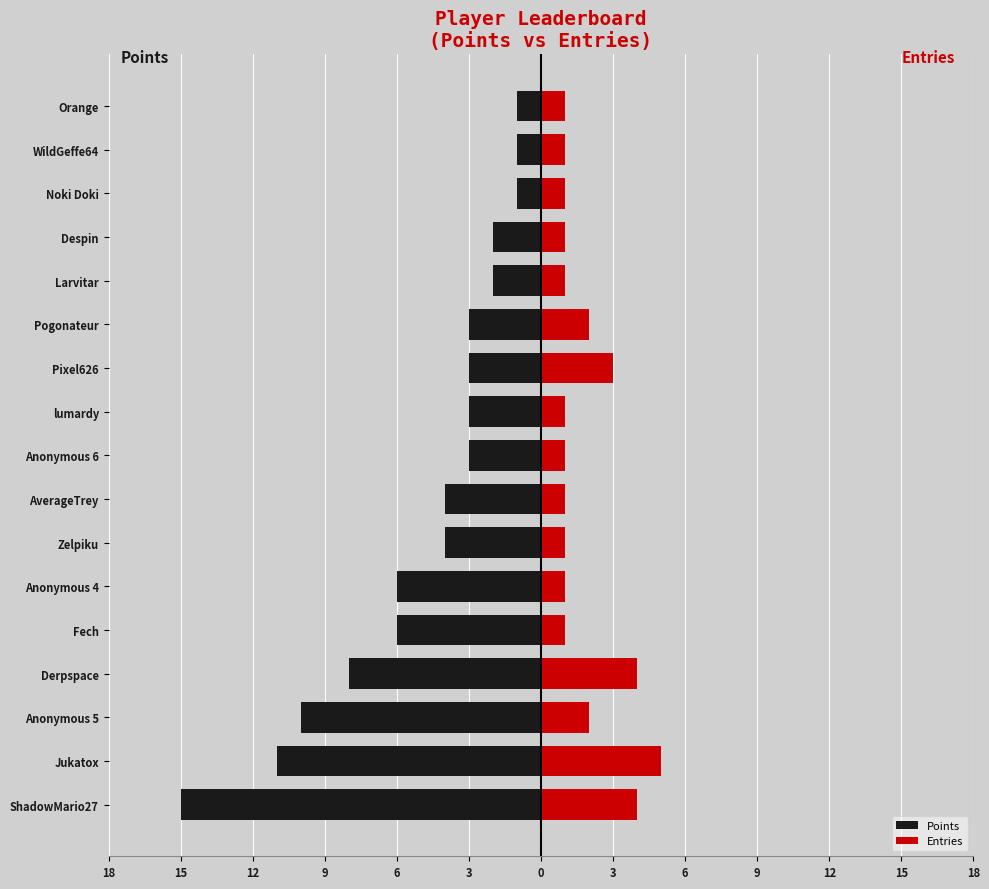

True or false: Entries has a value of 2 at Larvitar.

False